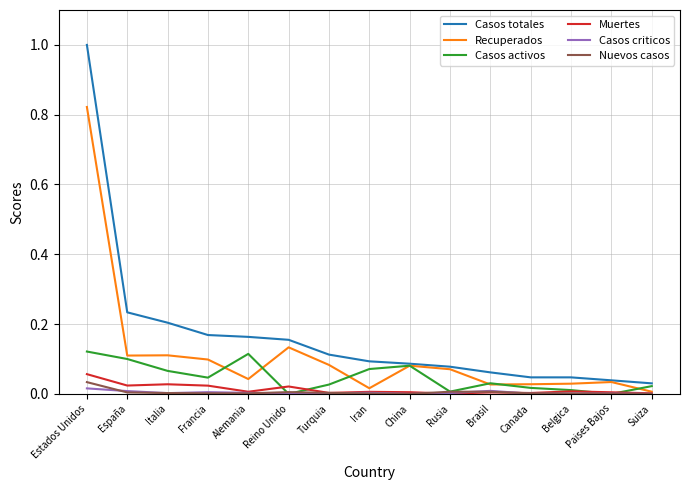

Is it true that Casos criticos equals 0.0 at Iran?

True